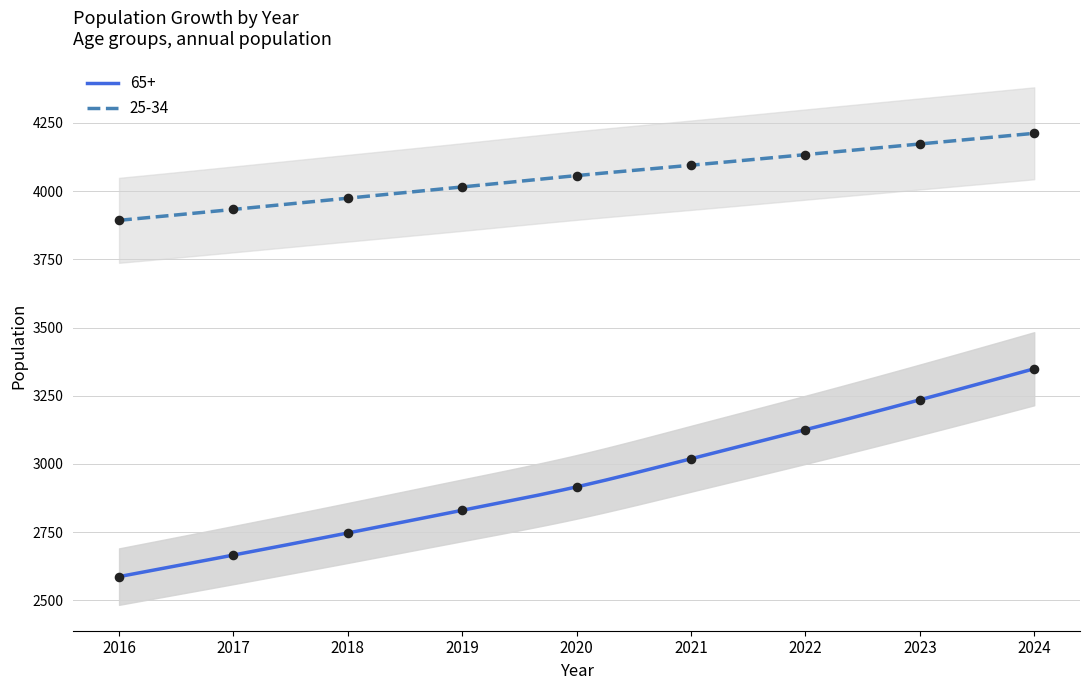

At how many categories does at least one series exceed 3722?

9